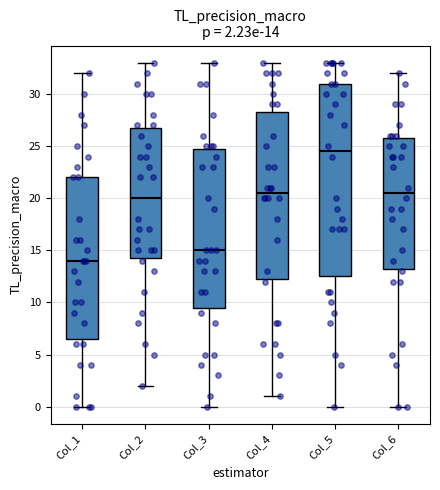

Which box has the lowest median line?

Col_1